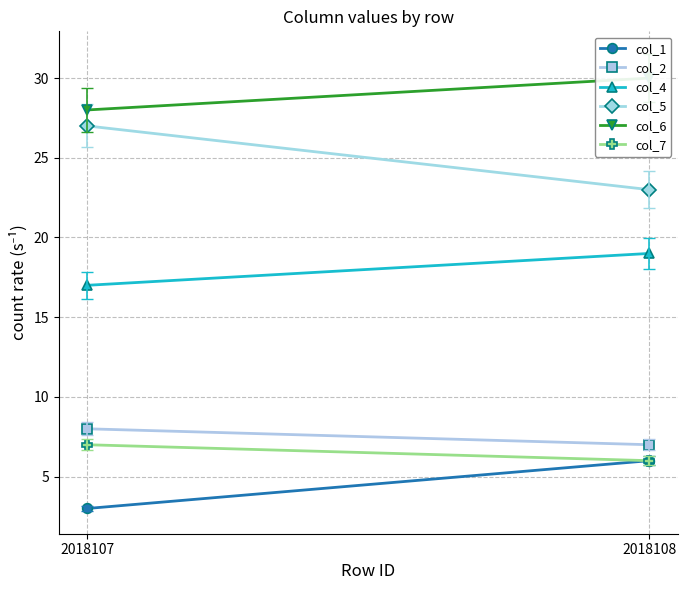

Between 2018107 and 2018108, which series saw the biggest shift?

col_5